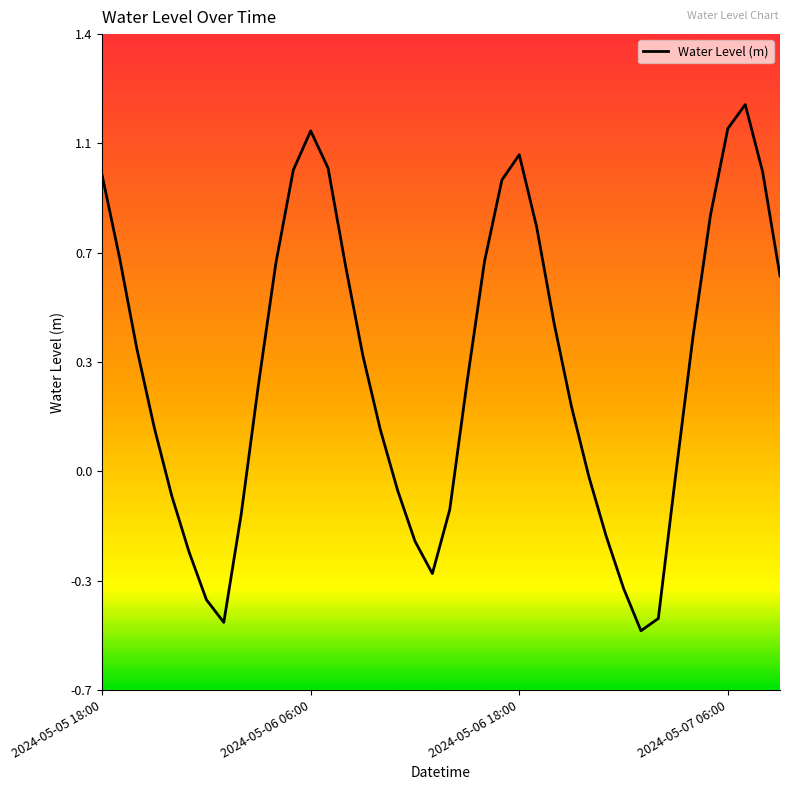

Does the chart have visible grid lines?

No